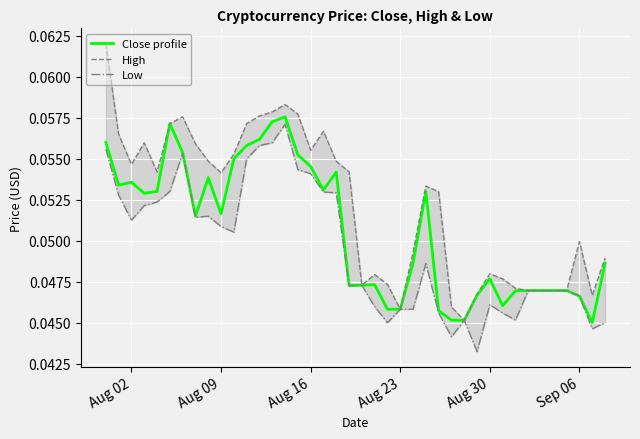

In Low, how many points are lower than both neighbors (excluding endpoints)?

9